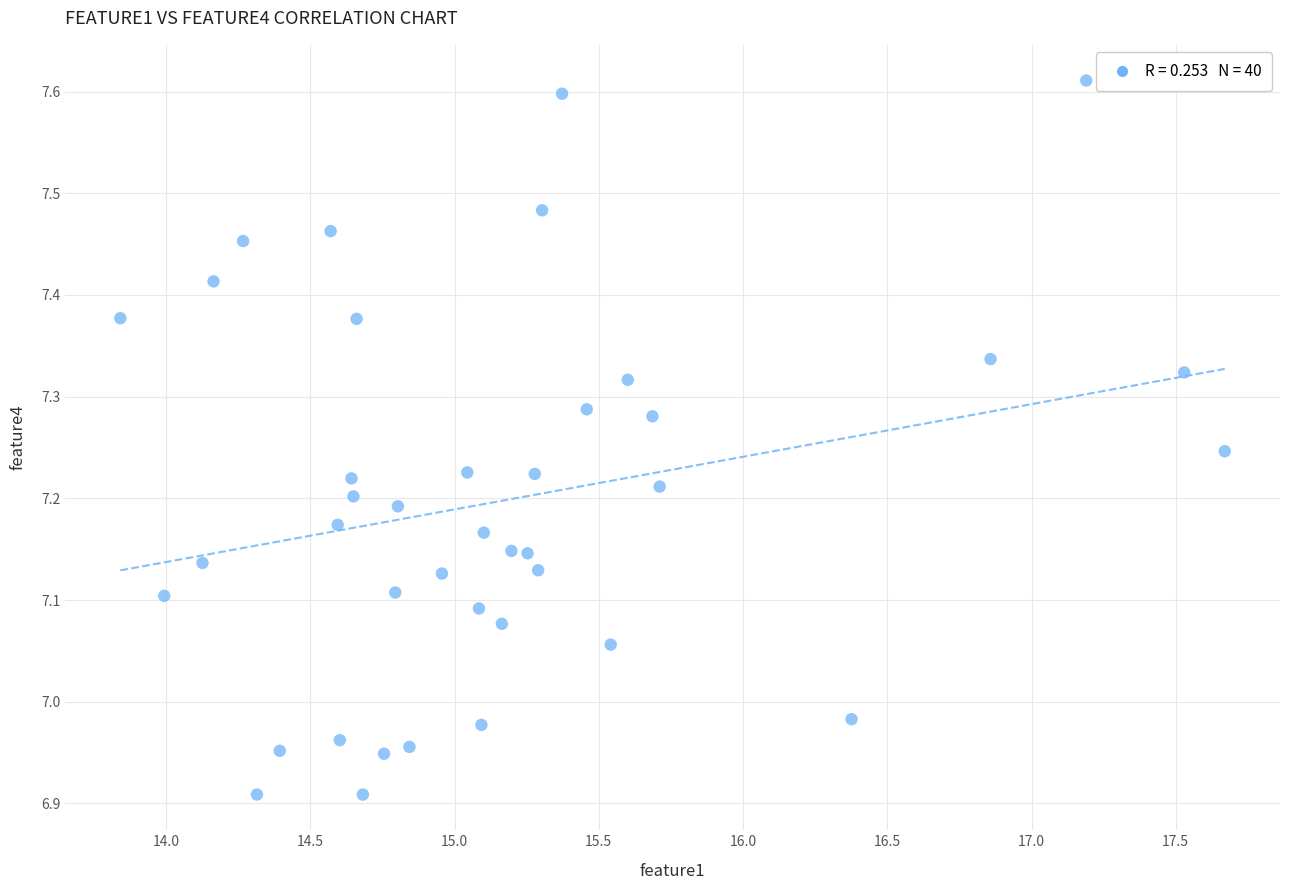

What is the range of X values (max minus min)?

3.8